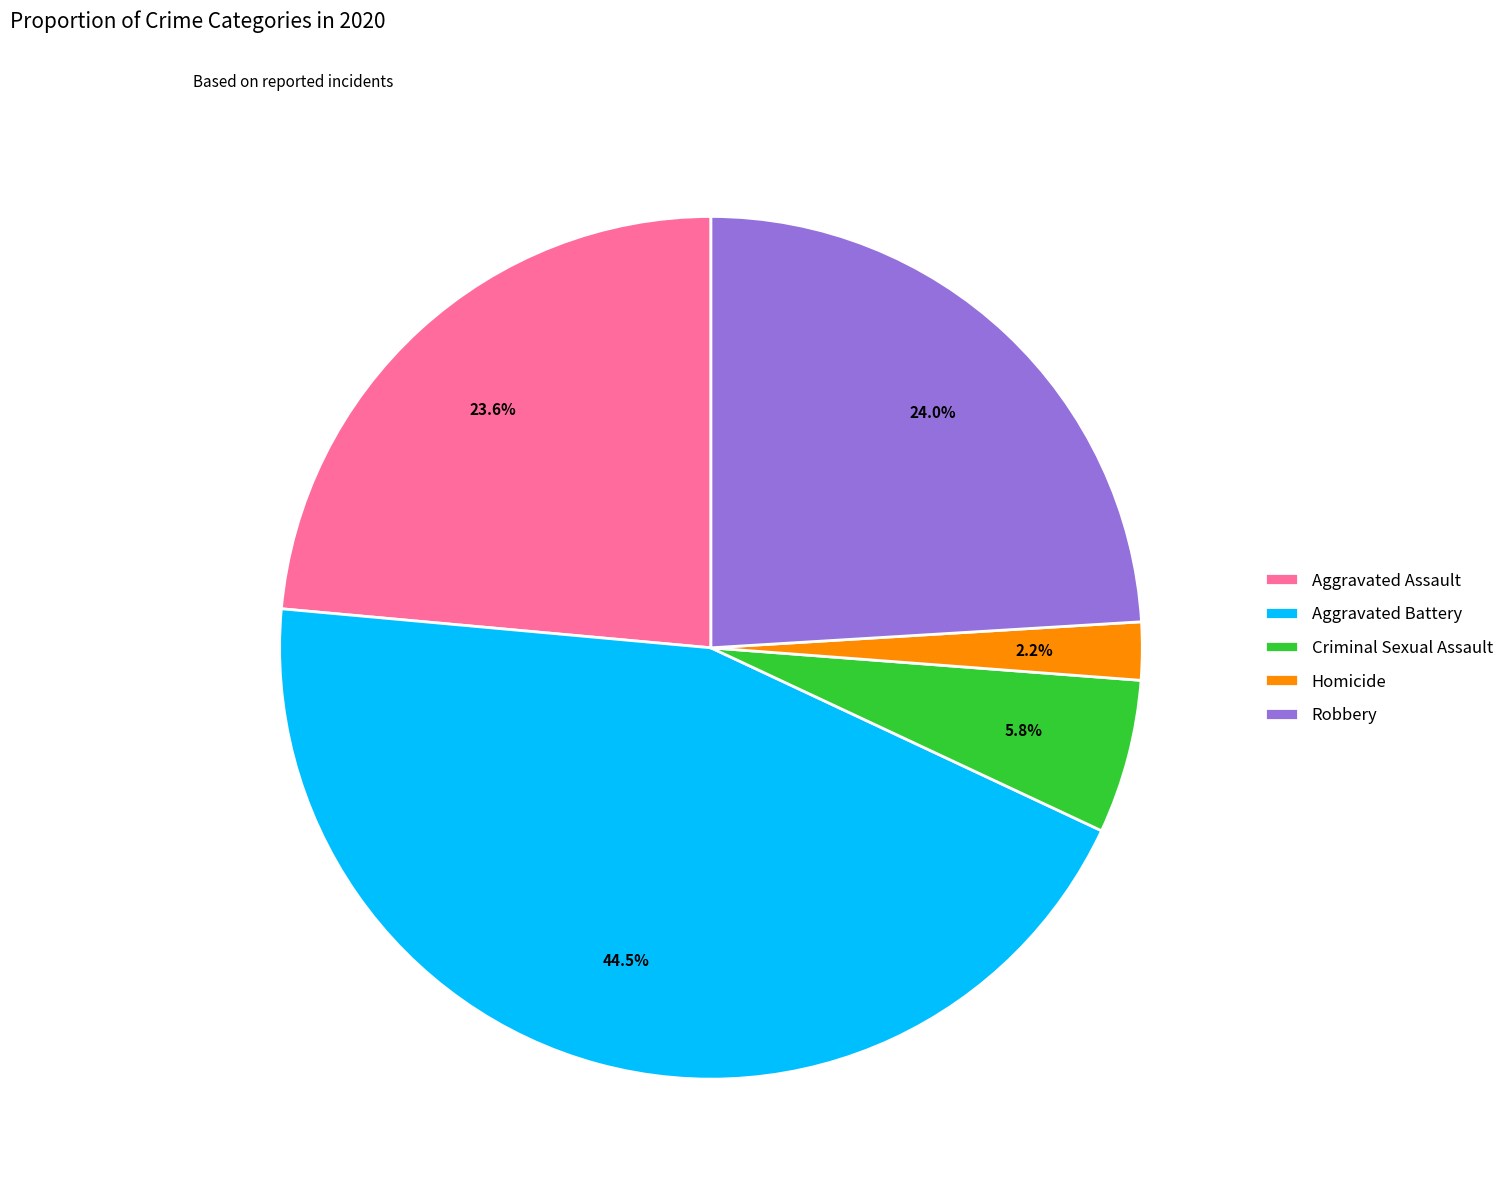

Does Criminal Sexual Assault account for over 50% of the chart?

No